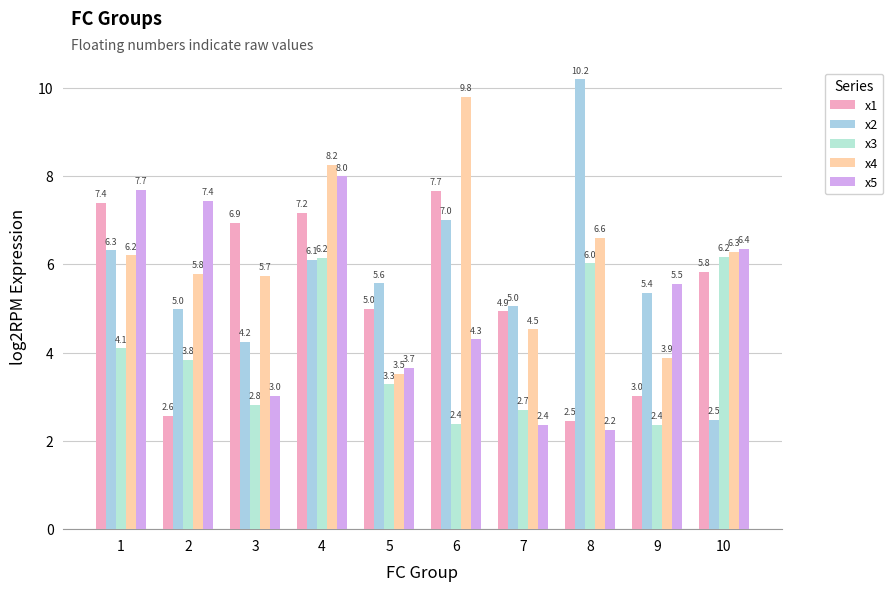

What is the sum of all x3 values?

39.8